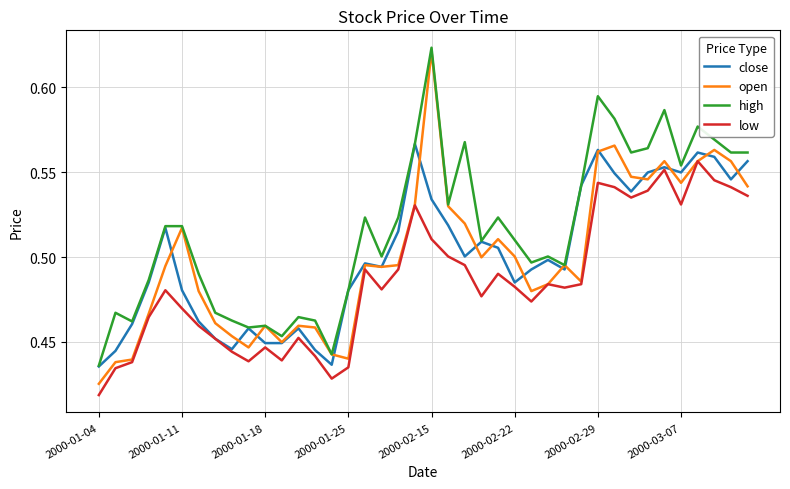

True or false: high and low cross at least once.

False